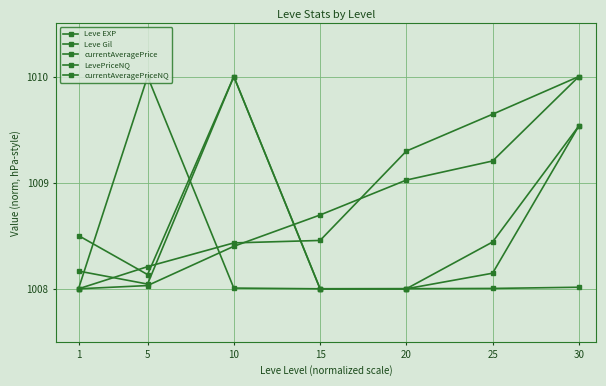

True or false: Leve Gil has more than 2 interior local peaks.

False